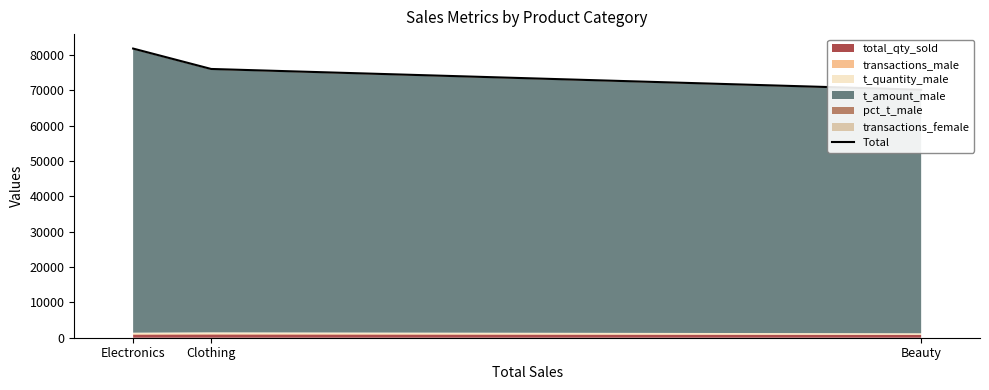

List the labels in order of value, largest first.

Electronics, Clothing, Beauty